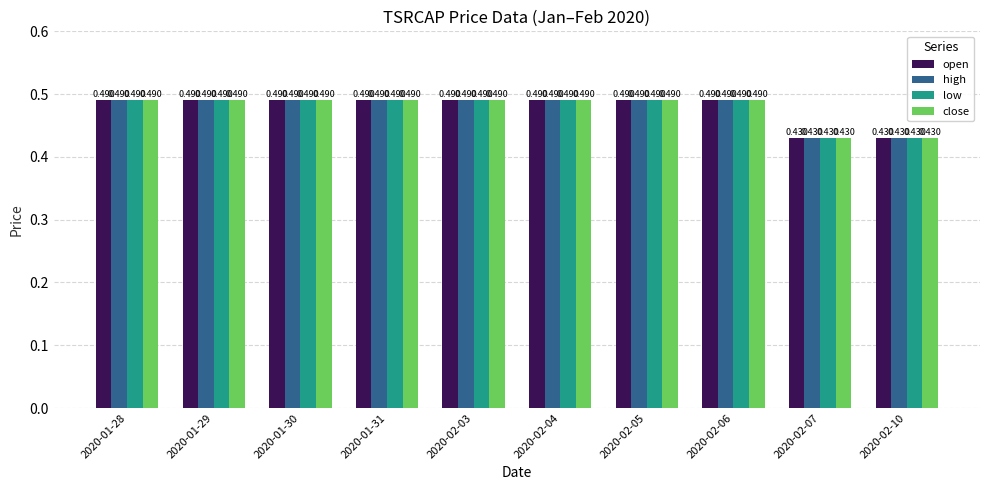

How many bars are there in total?

40